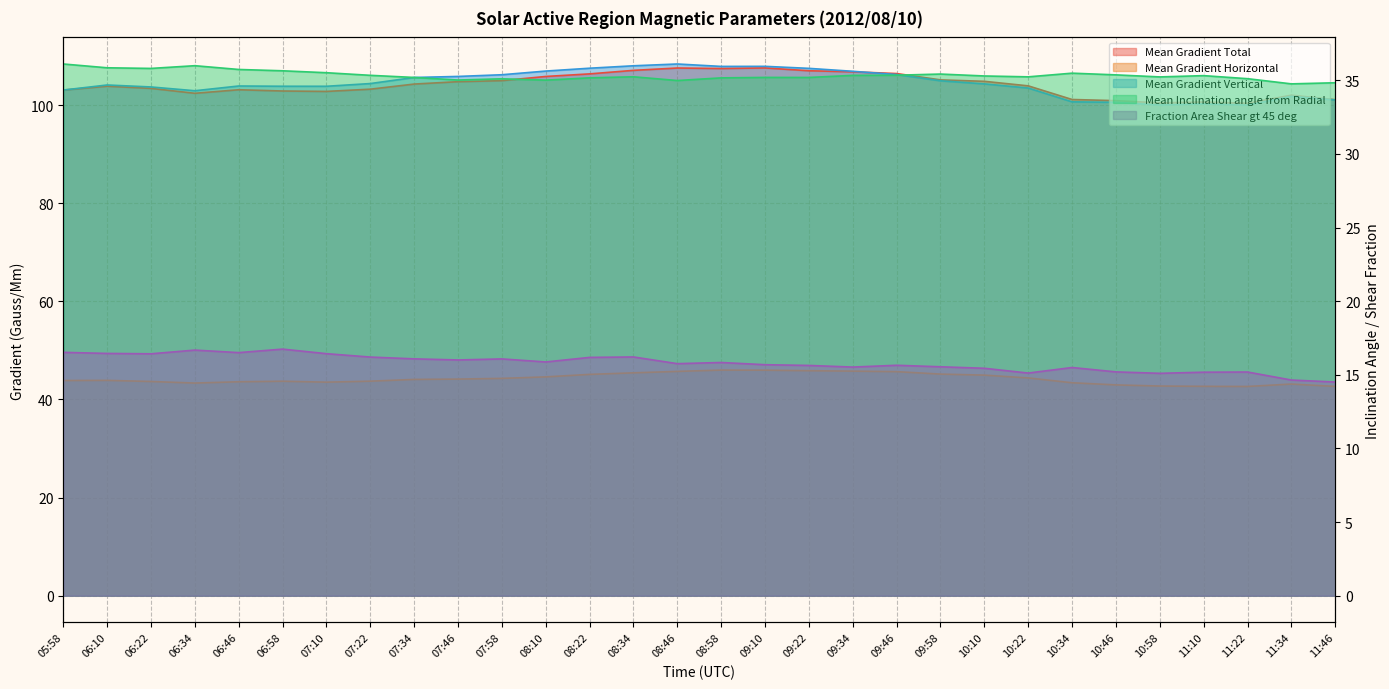

What is the greatest value displayed?

108.4